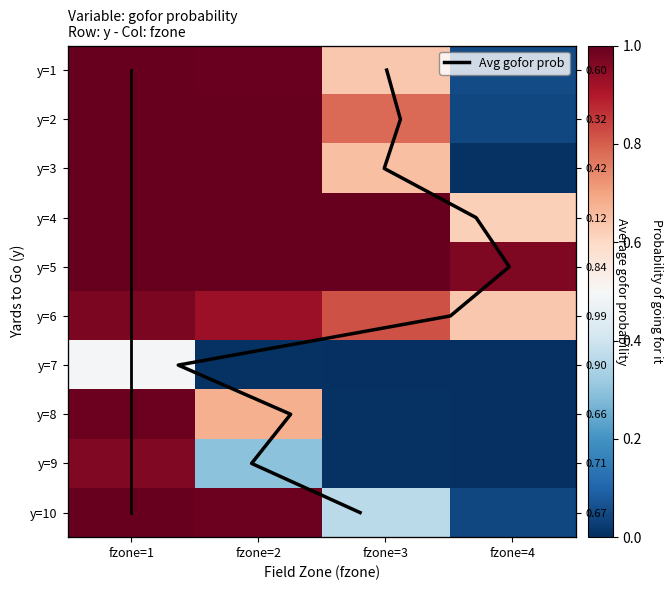

List the labels in order of 7 value, largest first.

fzone=1, fzone=2, fzone=3, fzone=4